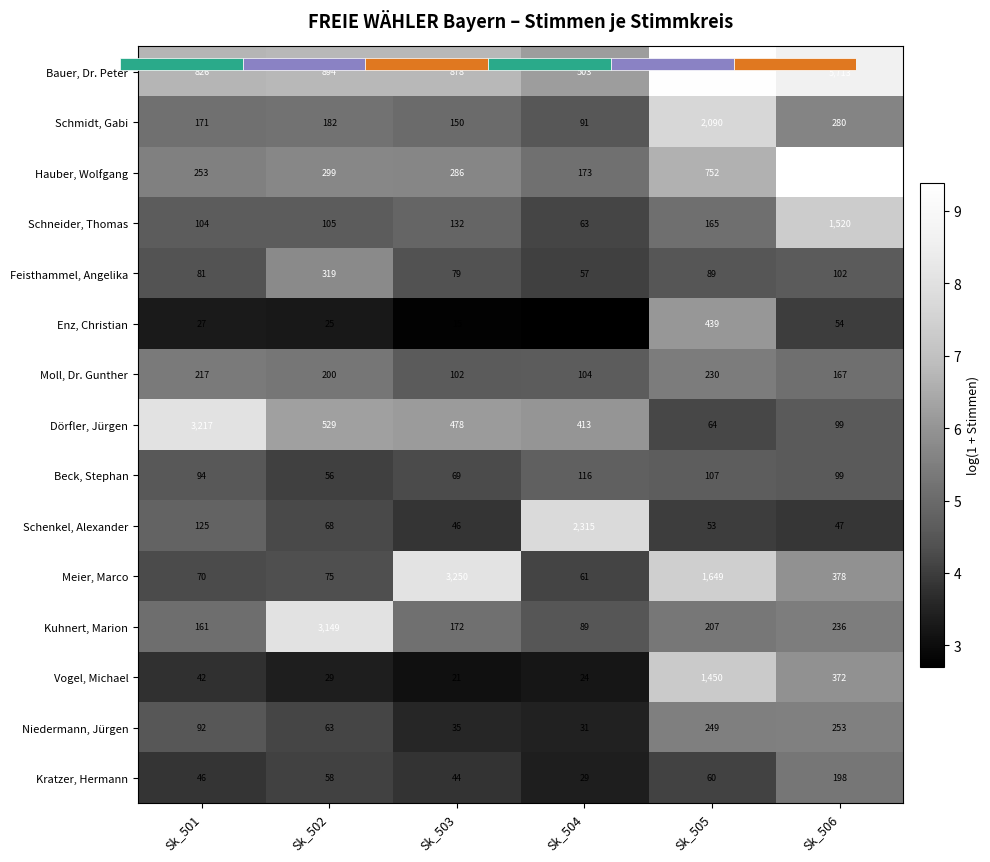

At how many categories does at least one series exceed 3?

6